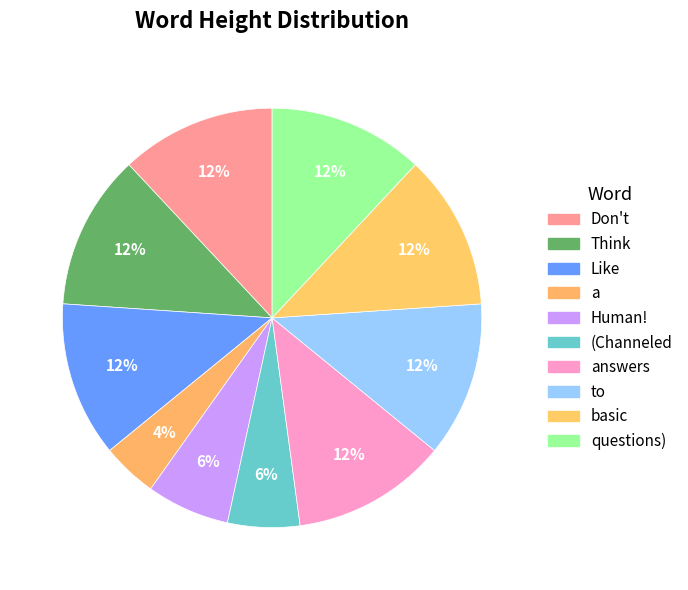

To the nearest percent, what portion does Human! represent?

6%